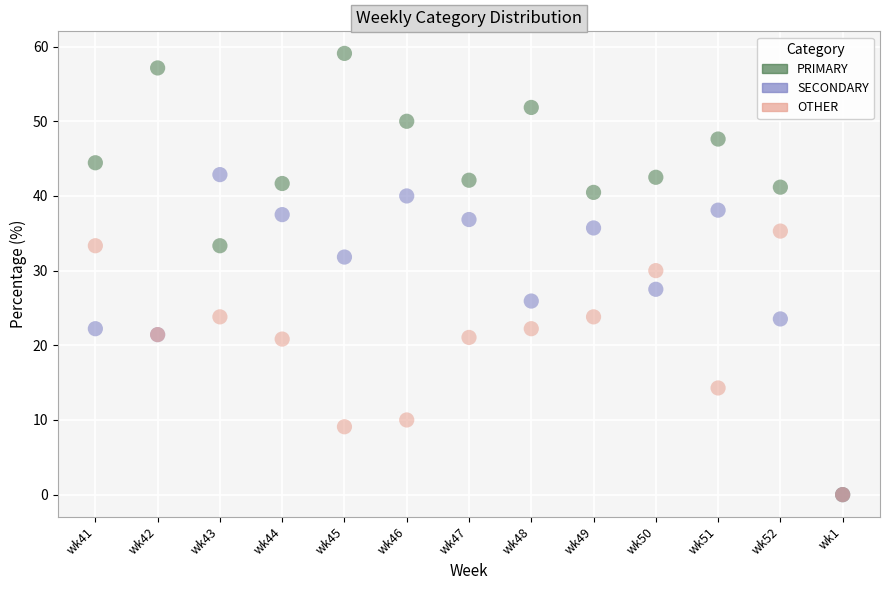

In the OTHER series, what Y value is closest to 17?

14.3